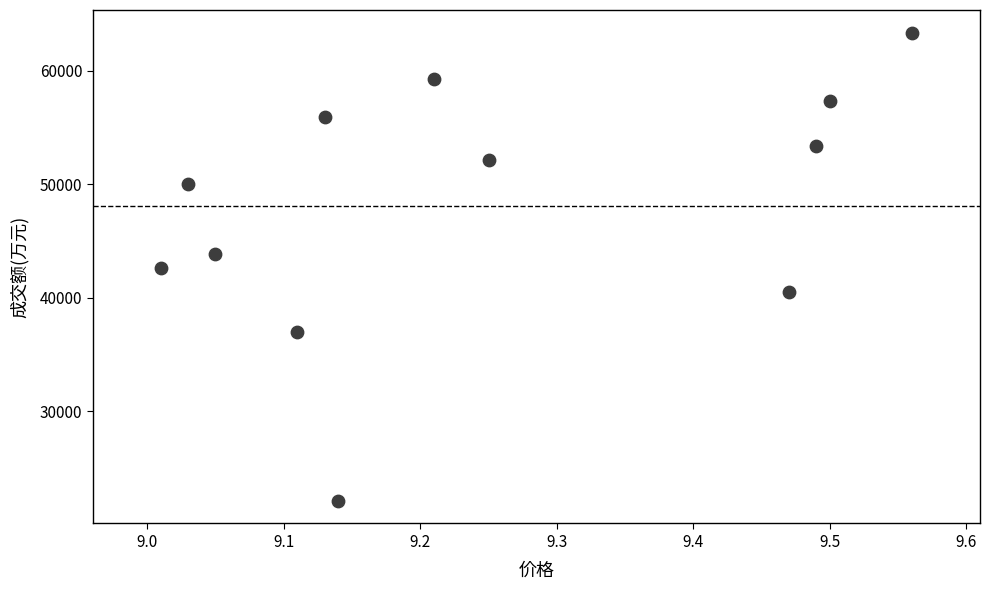

What is the range of Y values (max minus min)?

41205